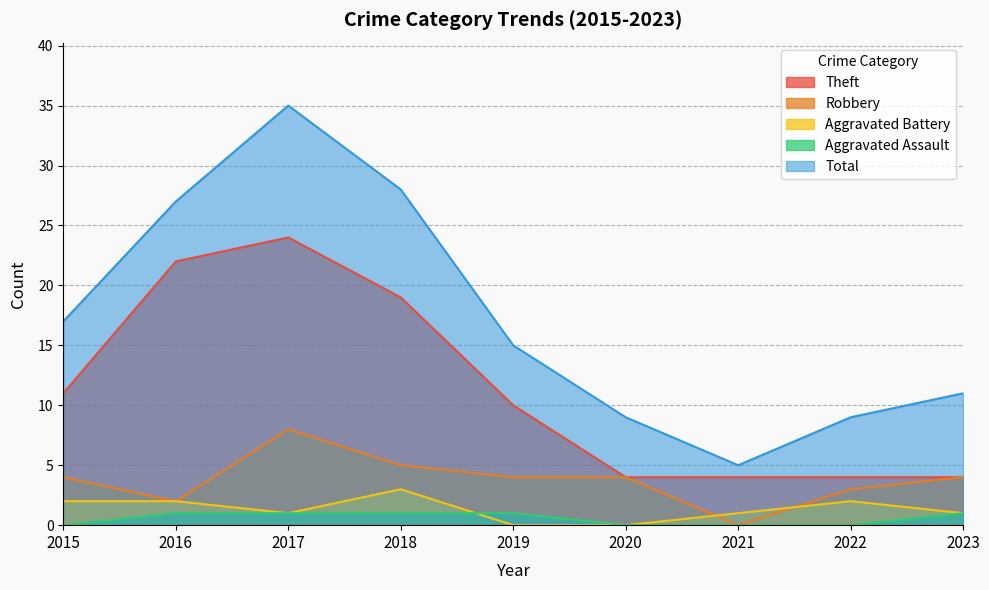

At how many categories does at least one series exceed 2?

9